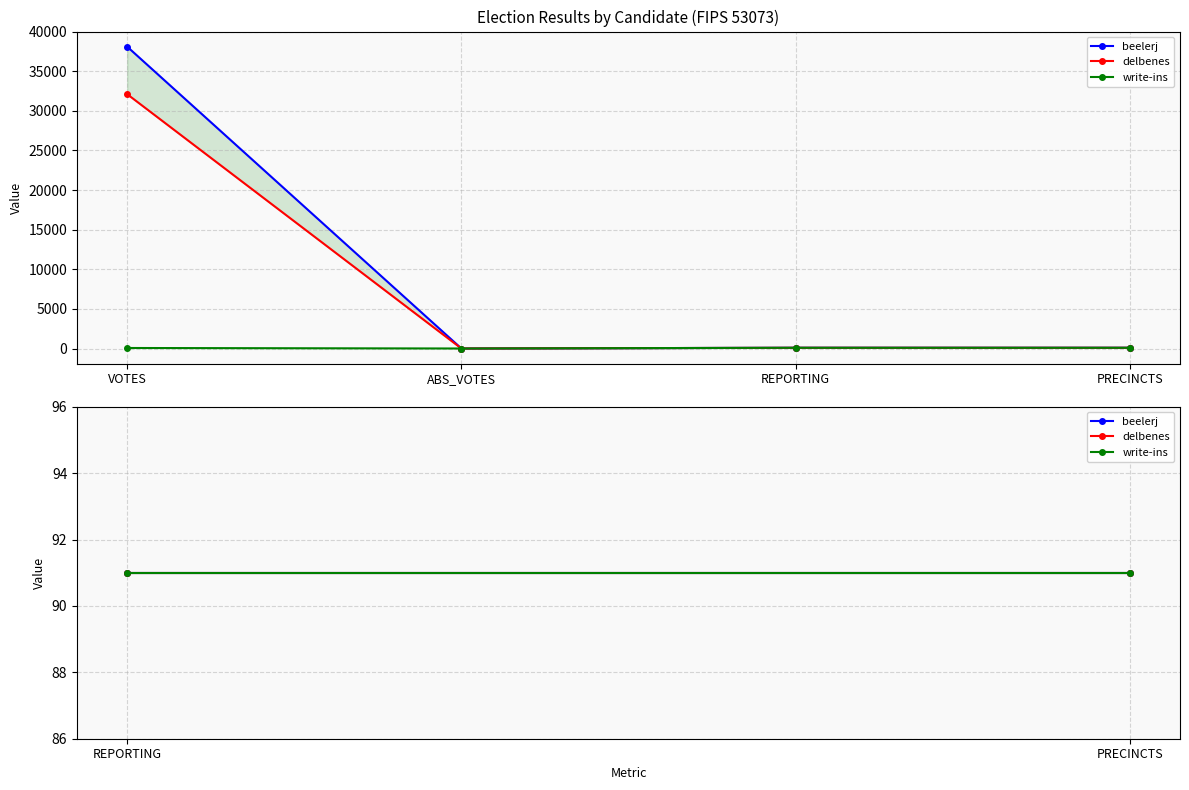

List the series in order of their peak value, lowest first.

write-ins, delbenes, beelerj